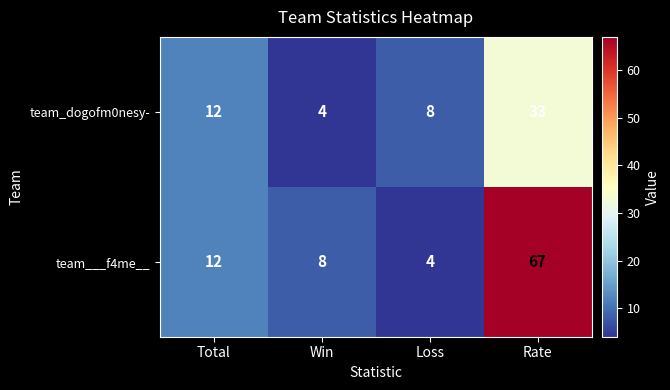

What is the difference between the maximum and minimum values in the team___f4me__ series?

63